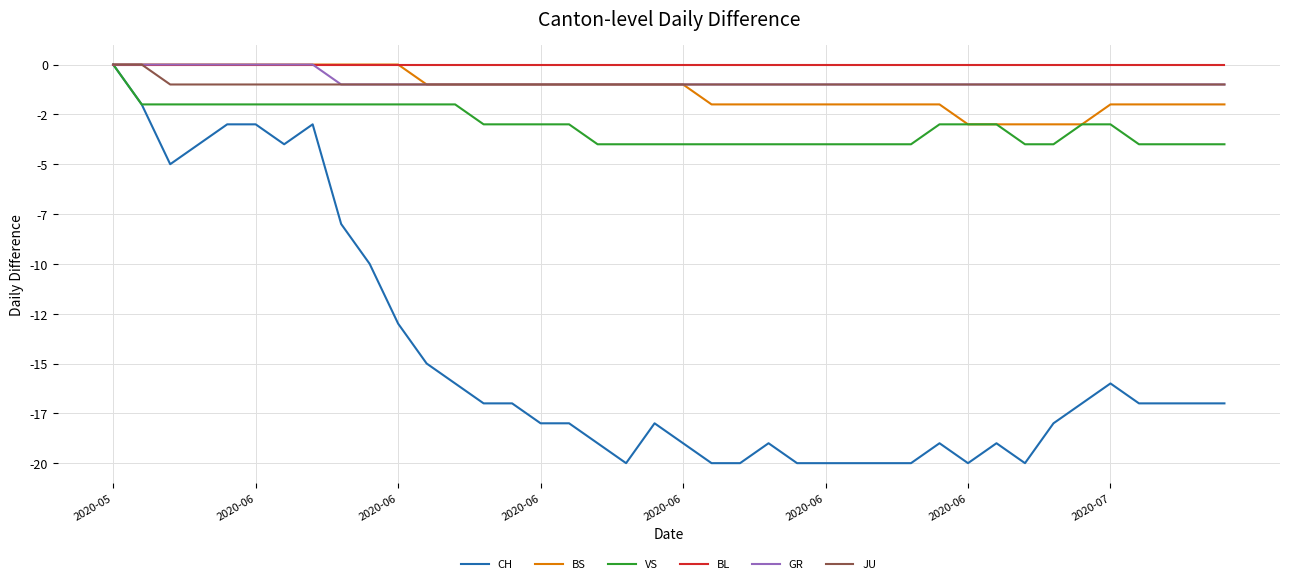

Which series has the largest total across all categories?

BL